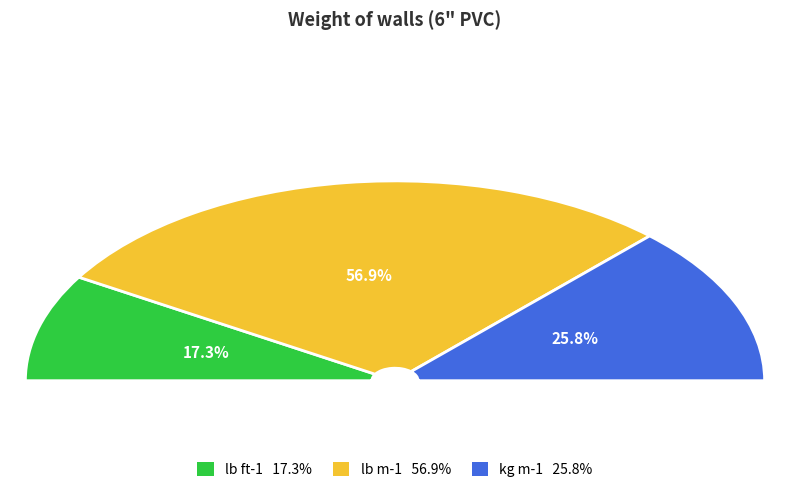

What is the majority slice?

lb m-1